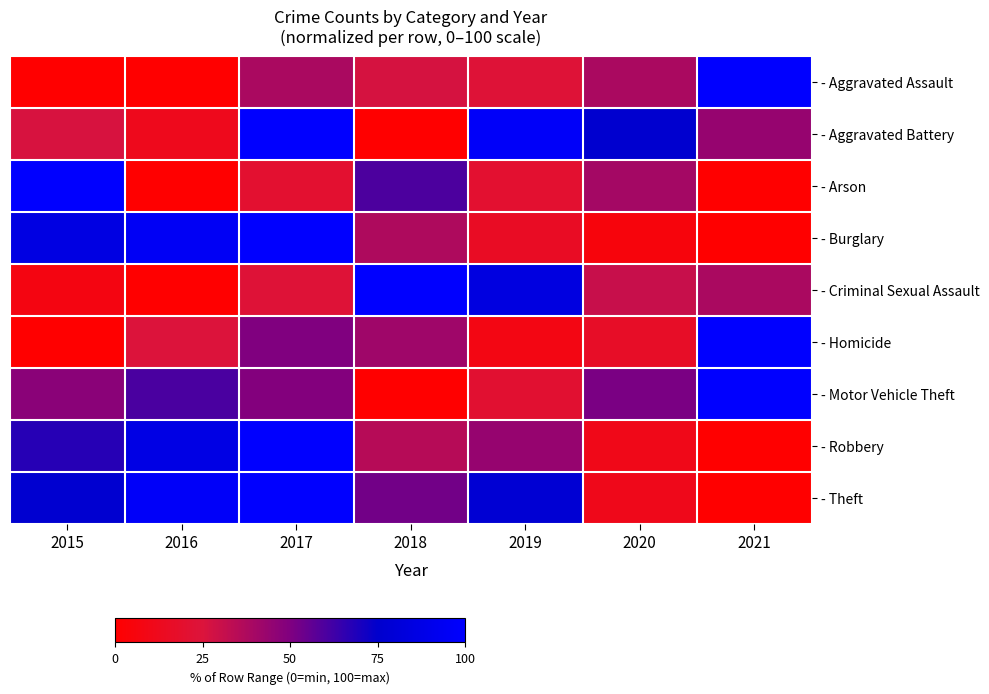

Reading left to right, what are all the values shown in this chart?

- Aggravated Assault: 2015=0.0	2016=0.0	2017=38.5	2018=26.9	2019=23.1	2020=38.5	2021=100.0
- Aggravated Battery: 2015=26.5	2016=11.8	2017=100.0	2018=0.0	2019=97.1	2020=76.5	2021=44.1
- Arson: 2015=100.0	2016=0.0	2017=20.0	2018=60.0	2019=20.0	2020=40.0	2021=0.0
- Burglary: 2015=85.8	2016=95.1	2017=100.0	2018=37.2	2019=15.5	2020=5.3	2021=0.0
- Criminal Sexual Assault: 2015=7.7	2016=0.0	2017=23.1	2018=100.0	2019=84.6	2020=30.8	2021=38.5
- Homicide: 2015=0.0	2016=25.0	2017=50.0	2018=41.7	2019=8.3	2020=16.7	2021=100.0
- Motor Vehicle Theft: 2015=47.2	2016=60.4	2017=49.1	2018=0.0	2019=20.8	2020=50.9	2021=100.0
- Robbery: 2015=67.2	2016=86.4	2017=100.0	2018=35.2	2019=44.0	2020=10.4	2021=0.0
- Theft: 2015=76.8	2016=97.0	2017=100.0	2018=52.4	2019=78.0	2020=11.0	2021=0.0